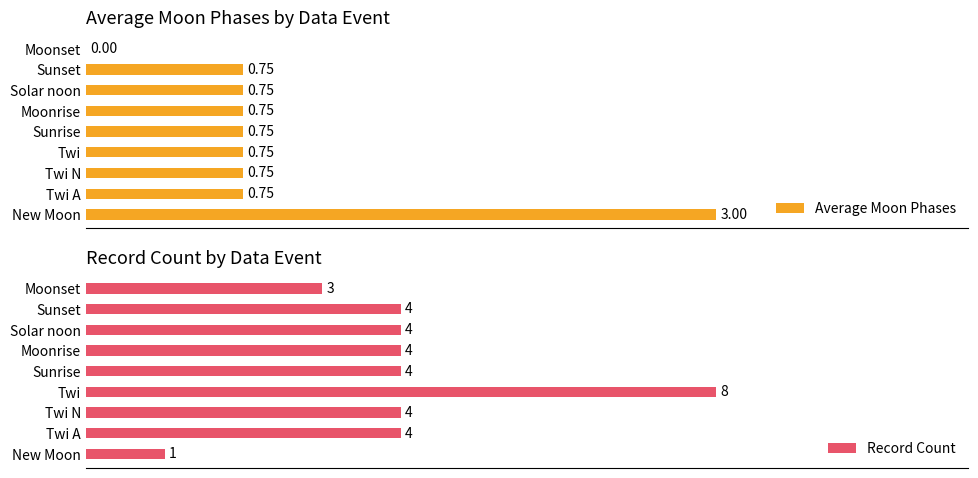

Which category has the highest value in the Record Count series?

Twi